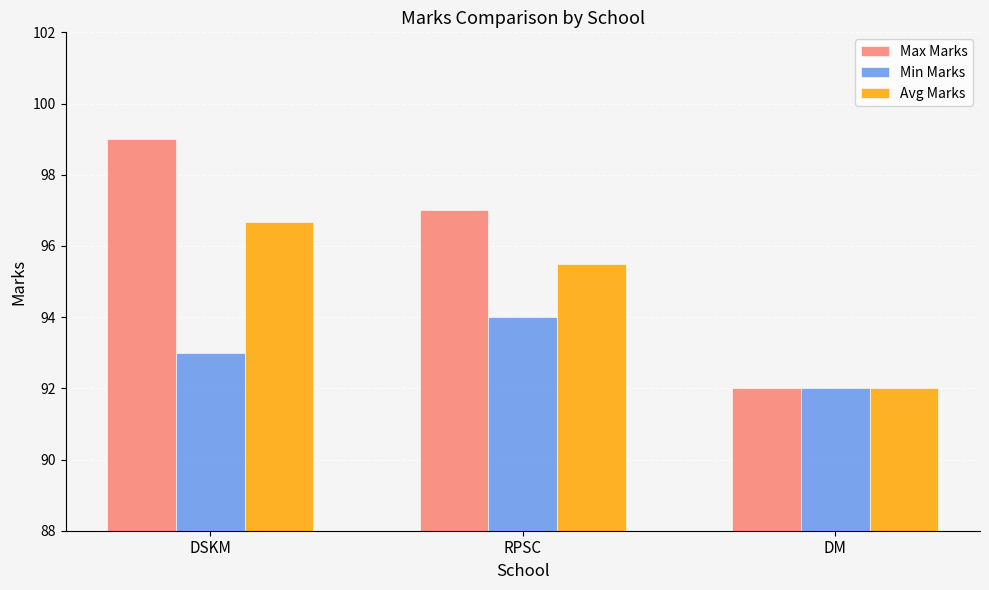

Rank the series at RPSC from highest to lowest value.

Max Marks, Avg Marks, Min Marks